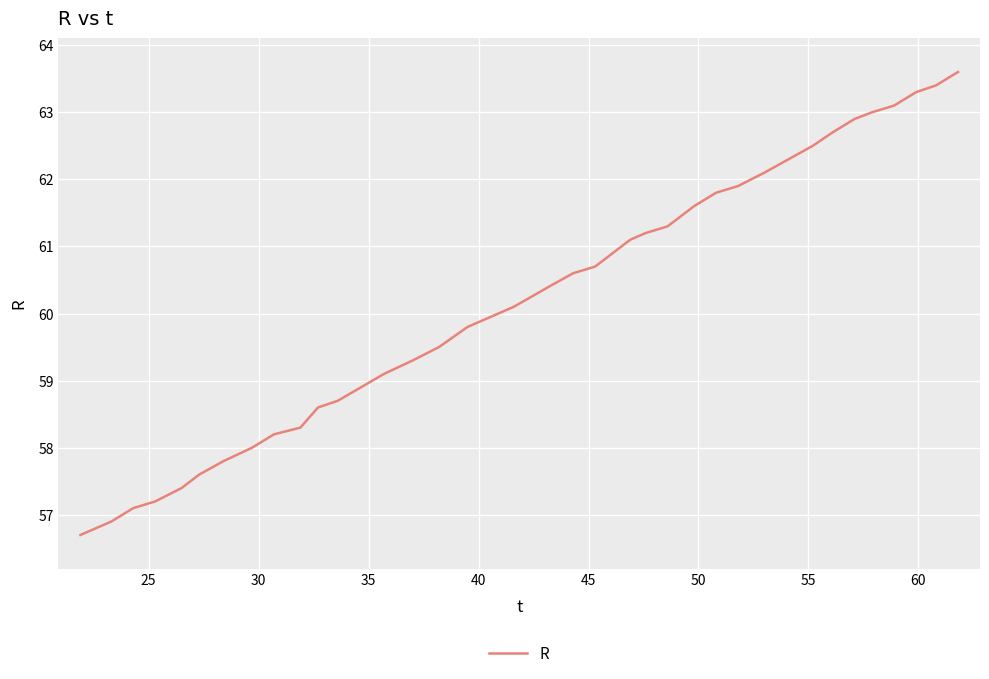

How many categories are shown in the chart?

36